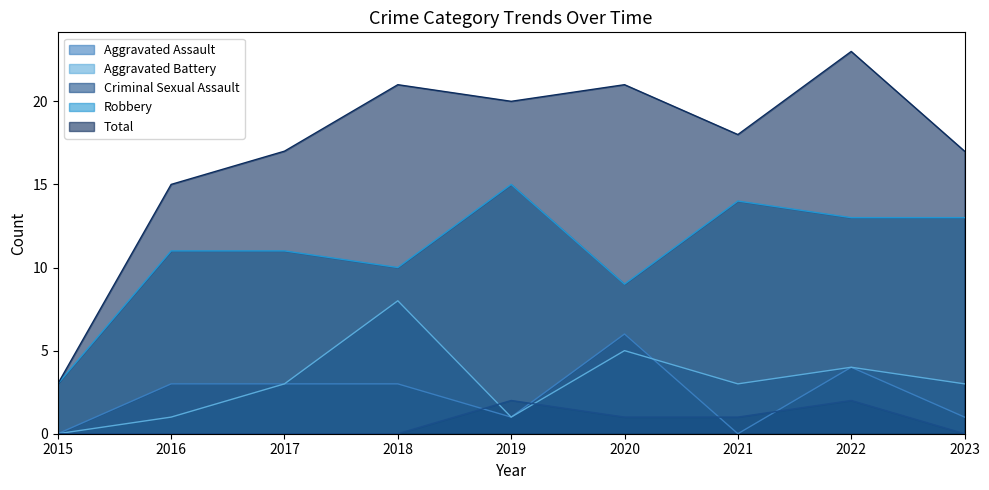

Reading right to left, transcribe all the data shown in this chart.

Aggravated Assault: 1	4	0	6	1	3	3	3	0
Aggravated Battery: 3	4	3	5	1	8	3	1	0
Criminal Sexual Assault: 0	2	1	1	2	0	0	0	0
Robbery: 13	13	14	9	15	10	11	11	3
Total: 17	23	18	21	20	21	17	15	3